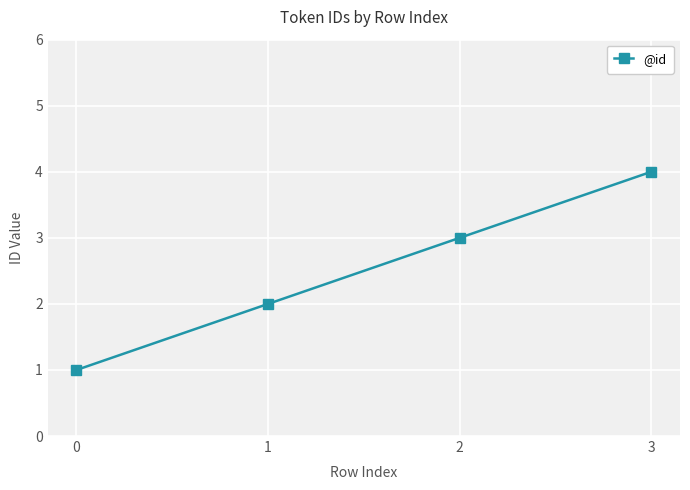

Does the chart display data point markers on the line(s)?

Yes